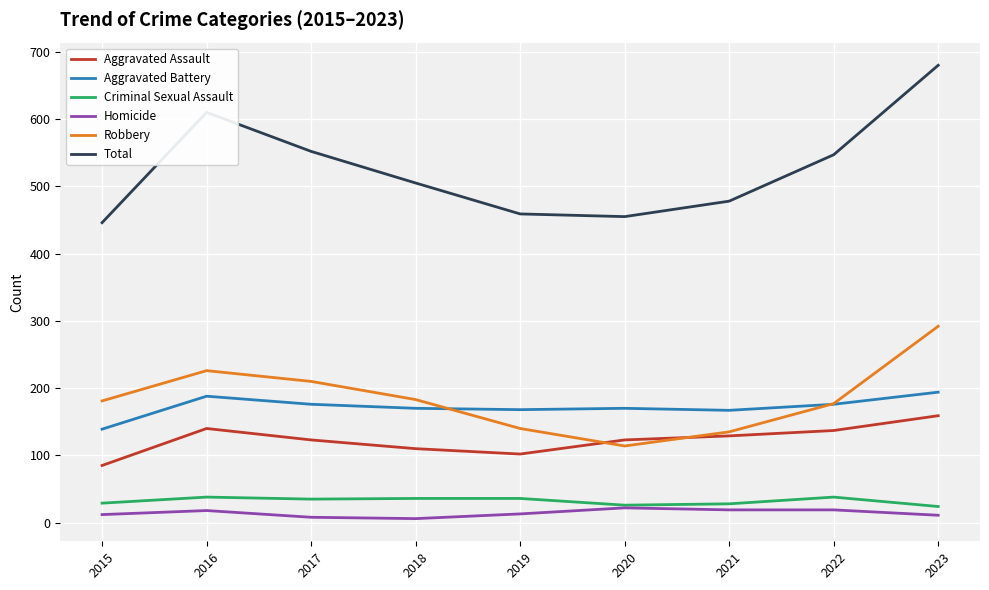

Which category has the highest value in the Aggravated Battery series?

2023